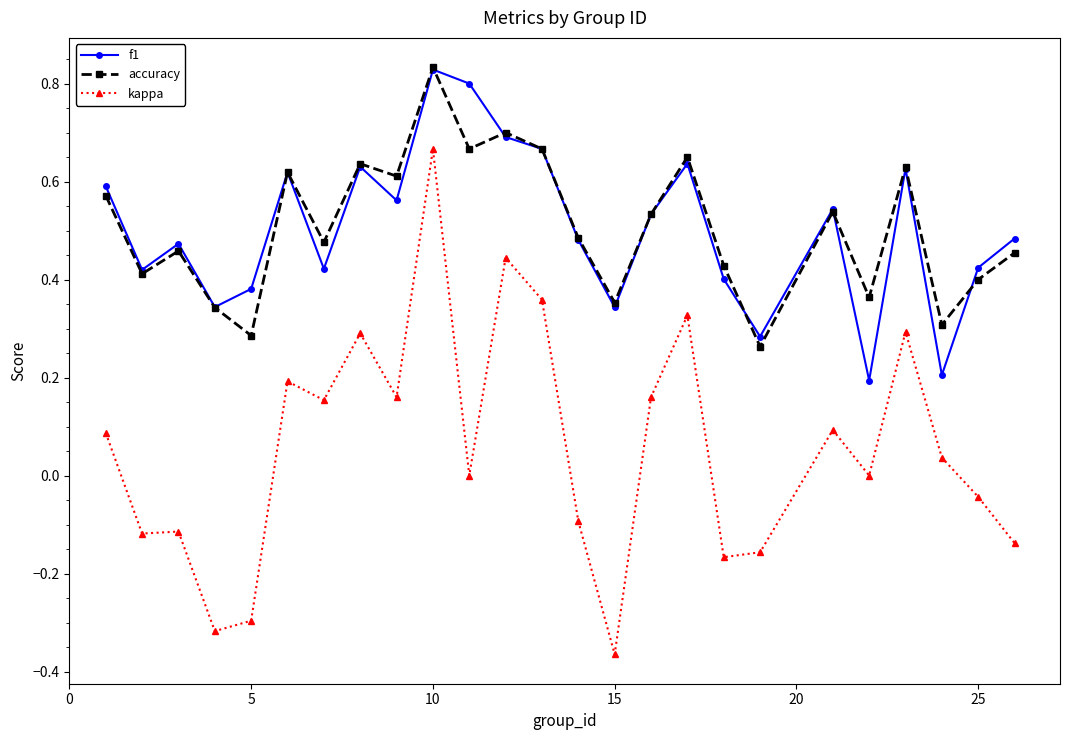

Which series has the widest spread of values?

kappa